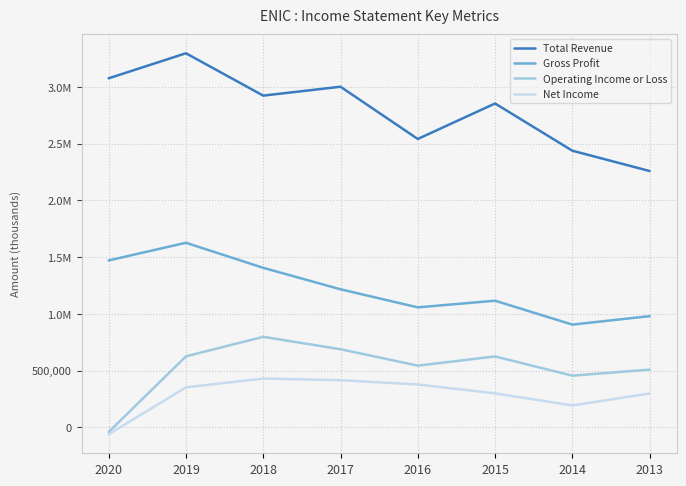

Which category has the lowest value in the Total Revenue series?

2013